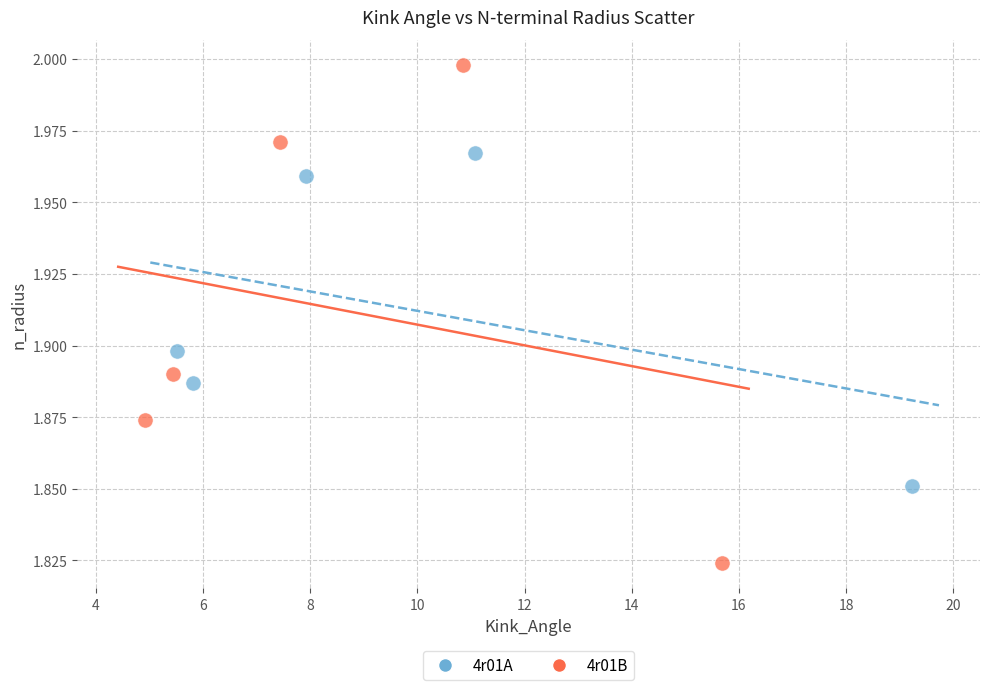

Which series reaches the maximum Y coordinate?

4r01B